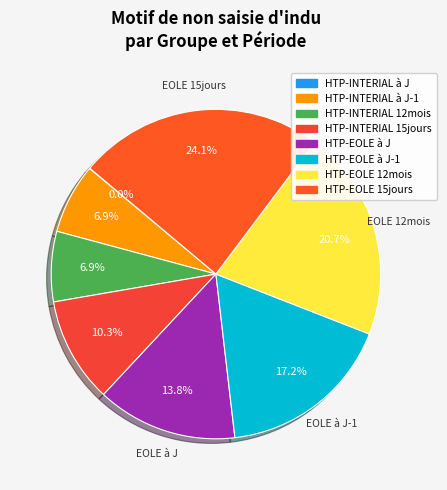

To the nearest percent, what portion does HTP-INTERIAL à J-1 represent?

7%